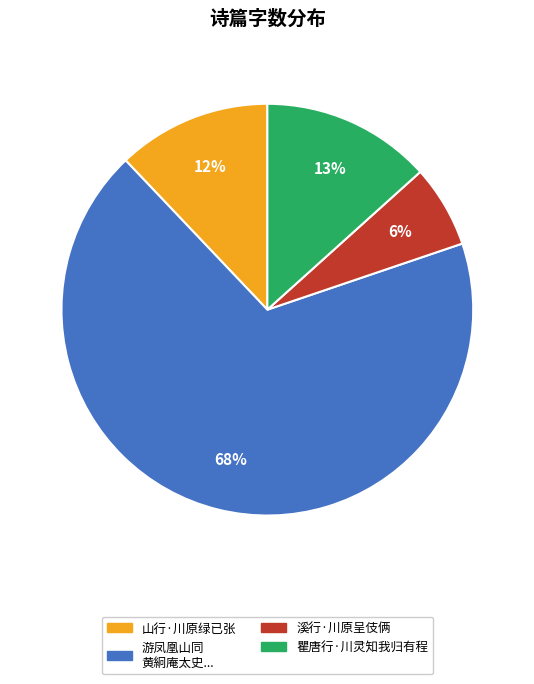

To the nearest percent, what is the average slice percentage?

25%